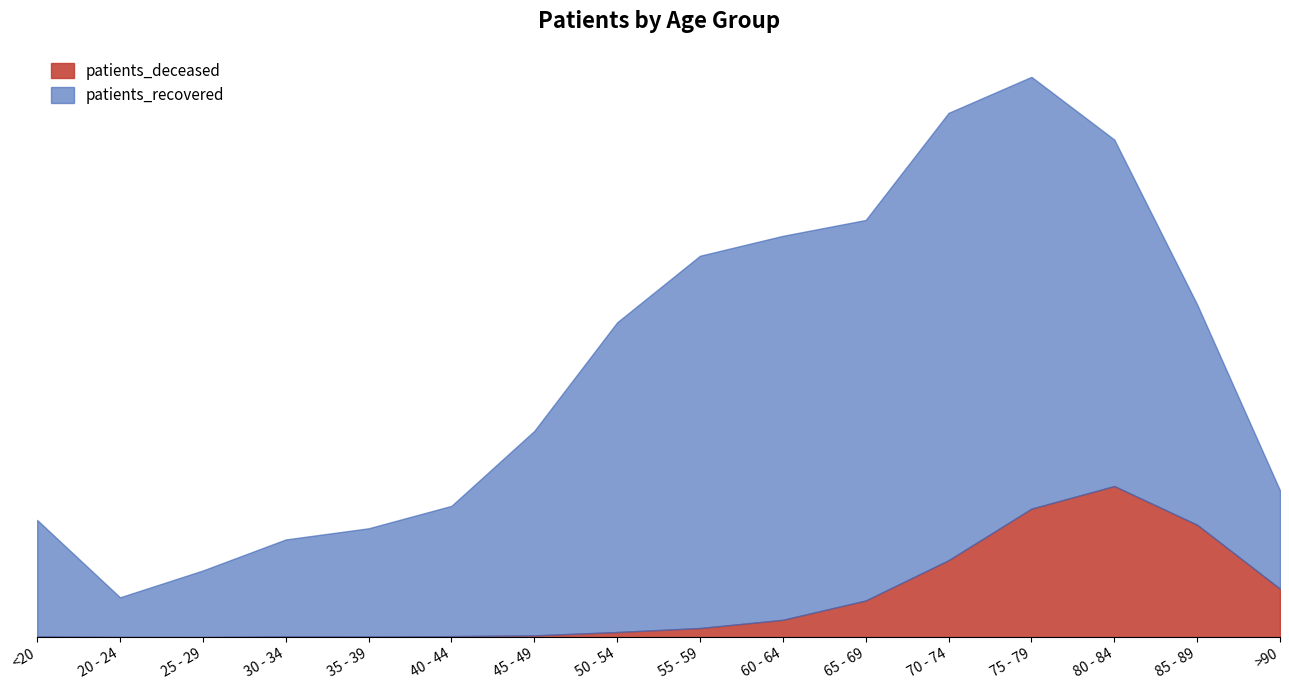

What position from the left is >90?

16